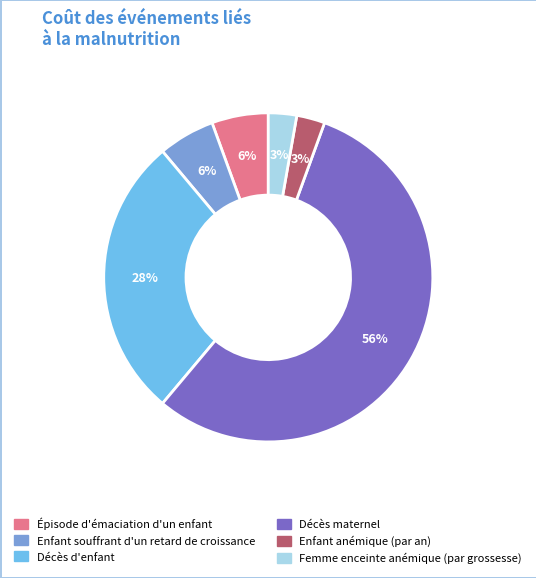

How many slices are in this pie chart?

6